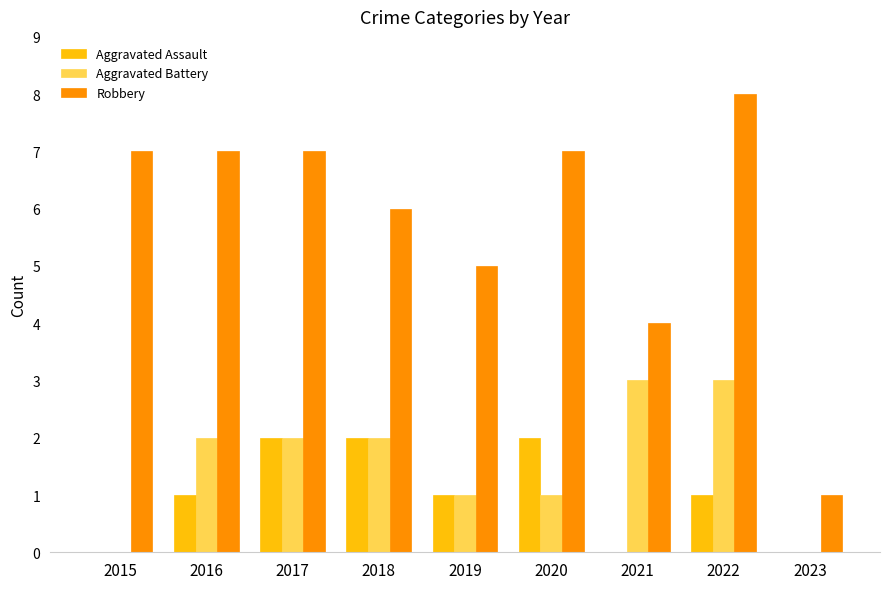

Reading right to left, list all the values displayed in this chart.

Aggravated Assault: 2023=0	2022=1	2021=0	2020=2	2019=1	2018=2	2017=2	2016=1	2015=0
Aggravated Battery: 2023=0	2022=3	2021=3	2020=1	2019=1	2018=2	2017=2	2016=2	2015=0
Robbery: 2023=1	2022=8	2021=4	2020=7	2019=5	2018=6	2017=7	2016=7	2015=7